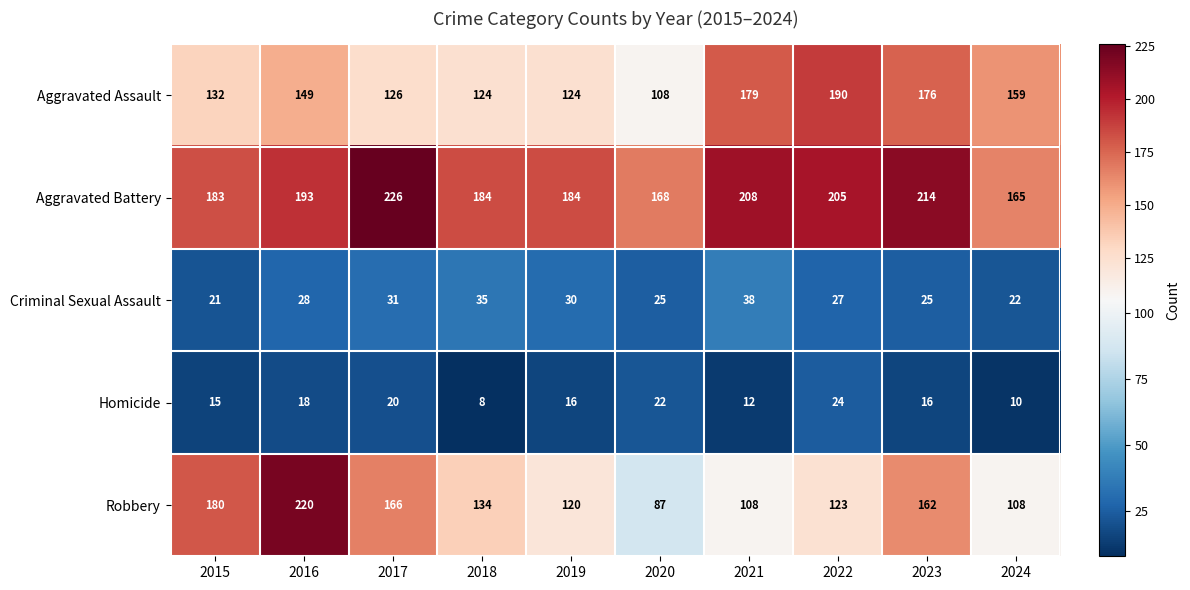

What is the difference between the highest and lowest values at 2018?

176